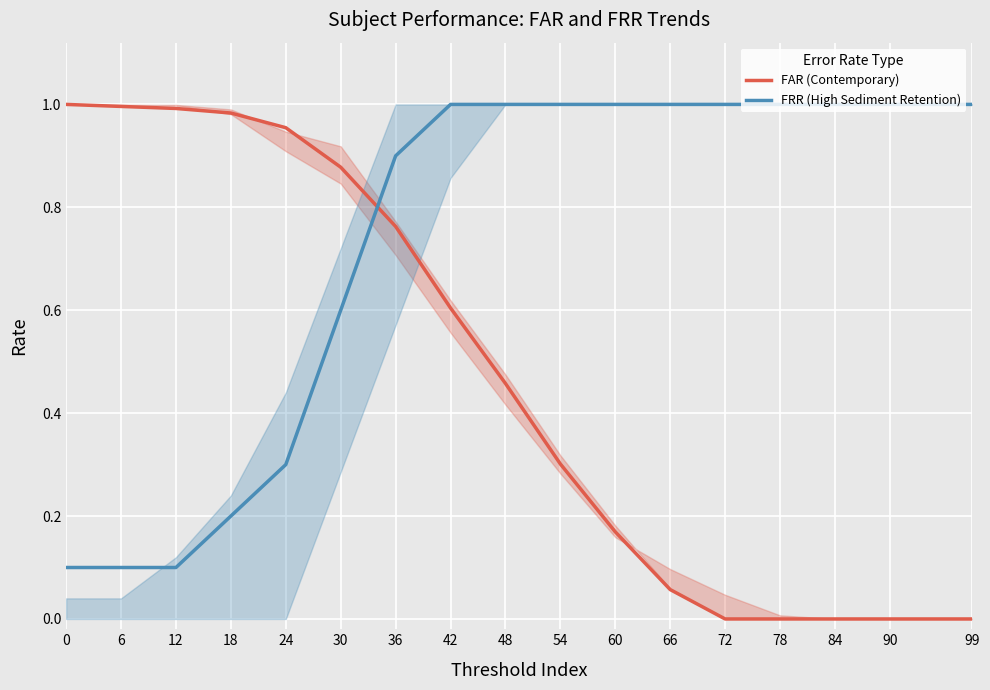

At 36, list the series in order from smallest to largest.

FAR (Contemporary), FRR (High Sediment Retention)